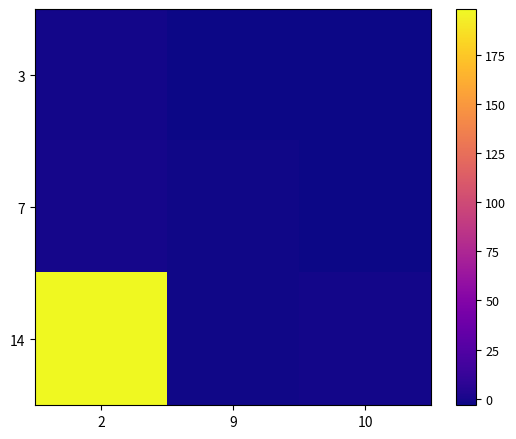

Reading right to left, extract all data points from this chart.

3: 10=-3.3	9=-2.6	2=-1.5
7: 10=-2.7	9=-1.9	2=-0.5
14: 10=-1.2	9=-2.0	2=198.3